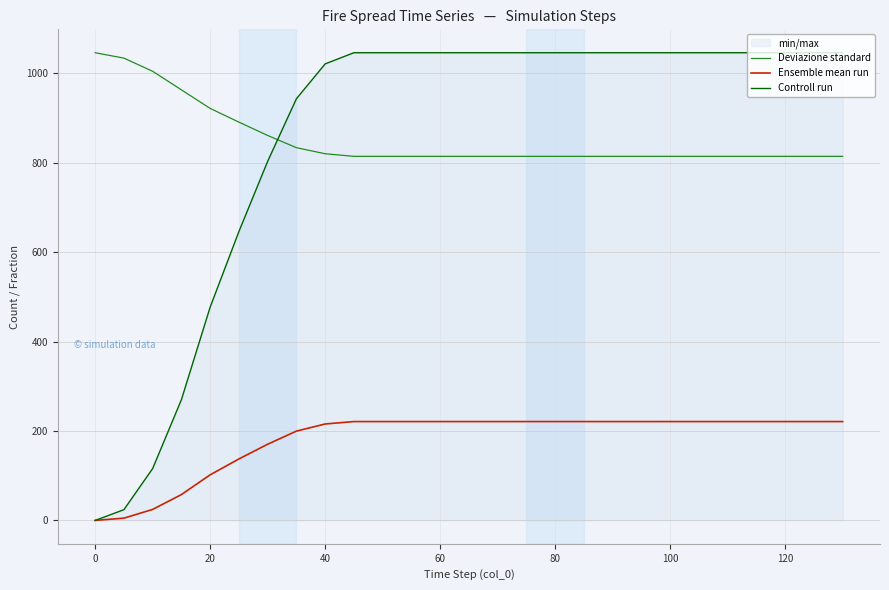

Which series has the widest spread of values?

Controll run